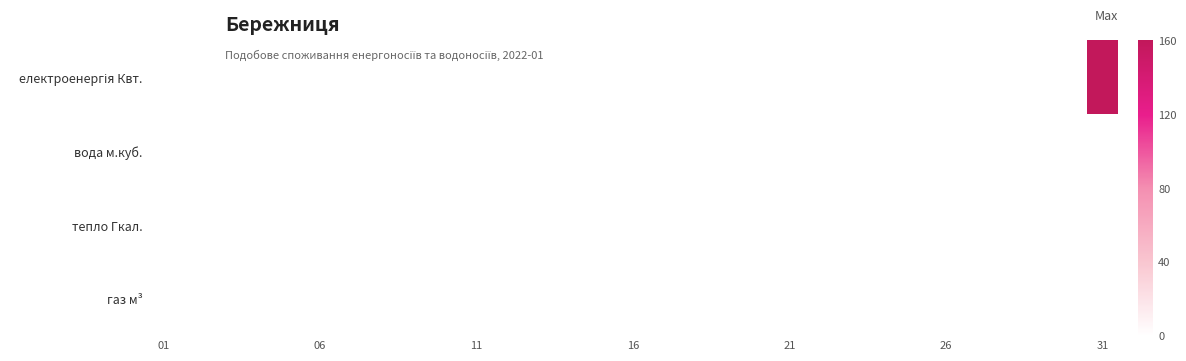

At which category is the sum across all series the highest?

31